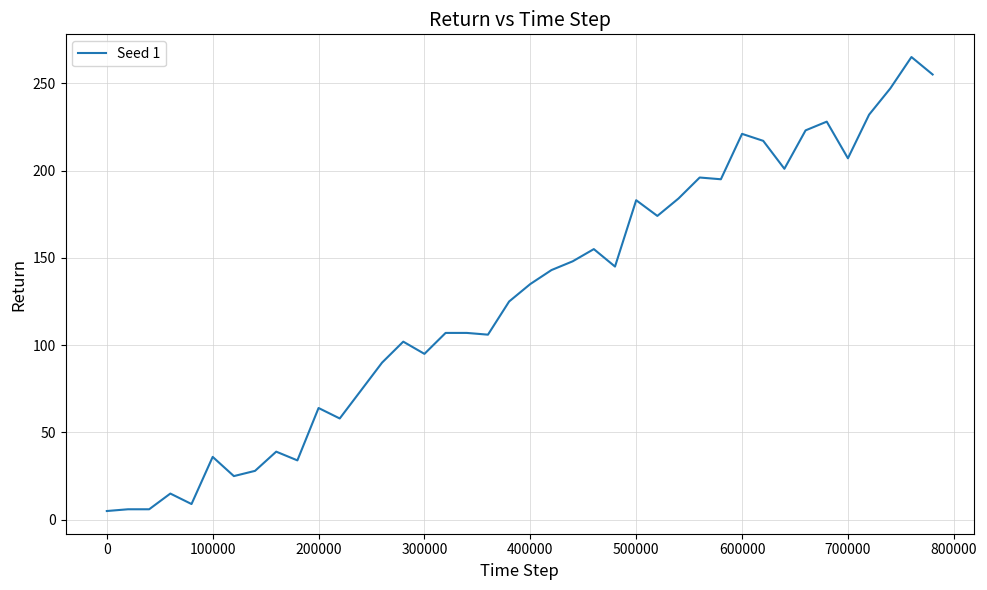

What is the difference between the maximum and minimum values?

260